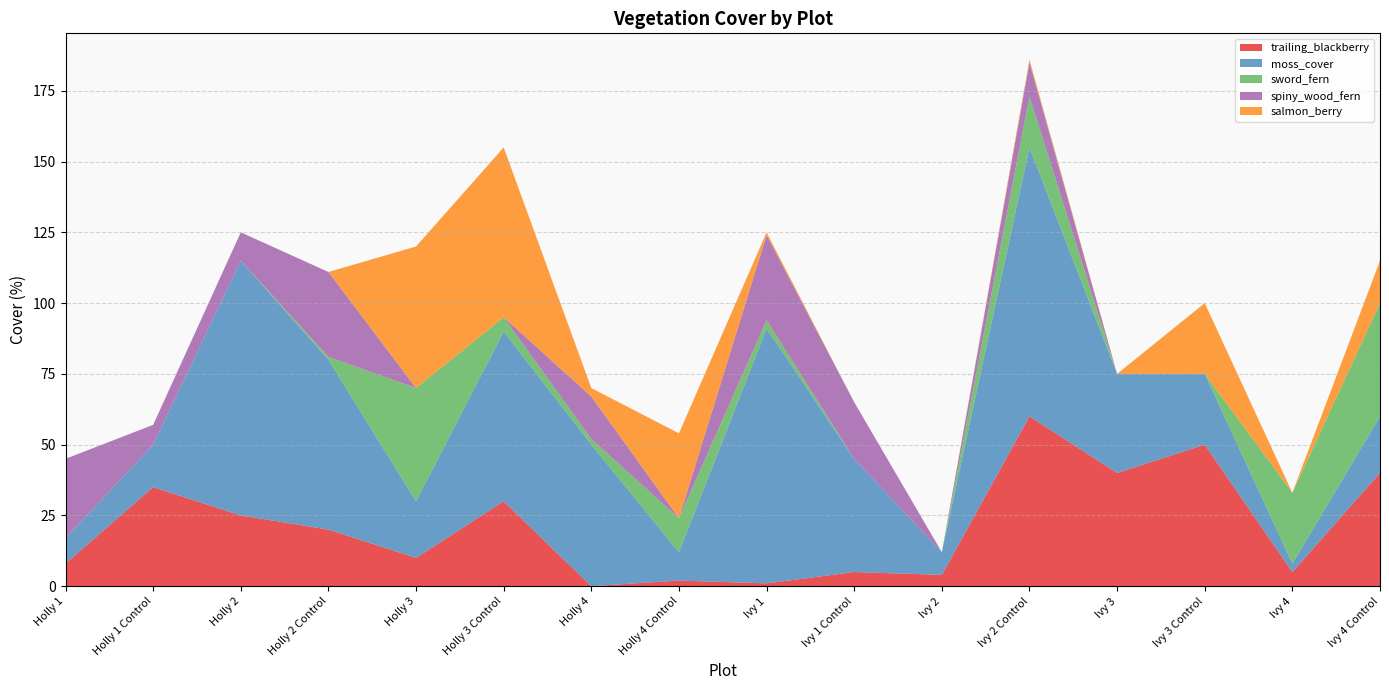

Reading left to right, transcribe all the data shown in this chart.

trailing_blackberry: Holly 1=8	Holly 1 Control=35	Holly 2=25	Holly 2 Control=20	Holly 3=10	Holly 3 Control=30	Holly 4=0	Holly 4 Control=2	Ivy 1=1	Ivy 1 Control=5	Ivy 2=4	Ivy 2 Control=60	Ivy 3=40	Ivy 3 Control=50	Ivy 4=5	Ivy 4 Control=40
moss_cover: Holly 1=9	Holly 1 Control=15	Holly 2=90	Holly 2 Control=60	Holly 3=20	Holly 3 Control=60	Holly 4=50	Holly 4 Control=10	Ivy 1=90	Ivy 1 Control=40	Ivy 2=8	Ivy 2 Control=95	Ivy 3=35	Ivy 3 Control=25	Ivy 4=3	Ivy 4 Control=20
sword_fern: Holly 1=0	Holly 1 Control=0	Holly 2=0	Holly 2 Control=1	Holly 3=40	Holly 3 Control=5	Holly 4=2	Holly 4 Control=12	Ivy 1=3	Ivy 1 Control=0	Ivy 2=0	Ivy 2 Control=18	Ivy 3=0	Ivy 3 Control=0	Ivy 4=25	Ivy 4 Control=40
spiny_wood_fern: Holly 1=28	Holly 1 Control=7	Holly 2=10	Holly 2 Control=30	Holly 3=0	Holly 3 Control=0	Holly 4=15	Holly 4 Control=0	Ivy 1=30	Ivy 1 Control=20	Ivy 2=0	Ivy 2 Control=12	Ivy 3=0	Ivy 3 Control=0	Ivy 4=0	Ivy 4 Control=0
salmon_berry: Holly 1=0	Holly 1 Control=0	Holly 2=0	Holly 2 Control=0	Holly 3=50	Holly 3 Control=60	Holly 4=3	Holly 4 Control=30	Ivy 1=1	Ivy 1 Control=0	Ivy 2=0	Ivy 2 Control=1	Ivy 3=0	Ivy 3 Control=25	Ivy 4=0	Ivy 4 Control=15